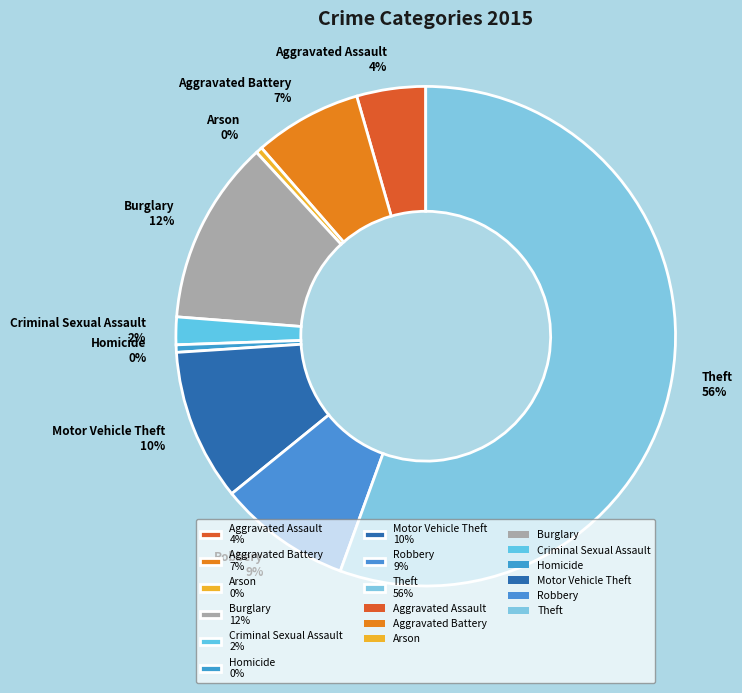

Do Arson 0% and Motor Vehicle Theft 10% together represent more than half of the pie?

No